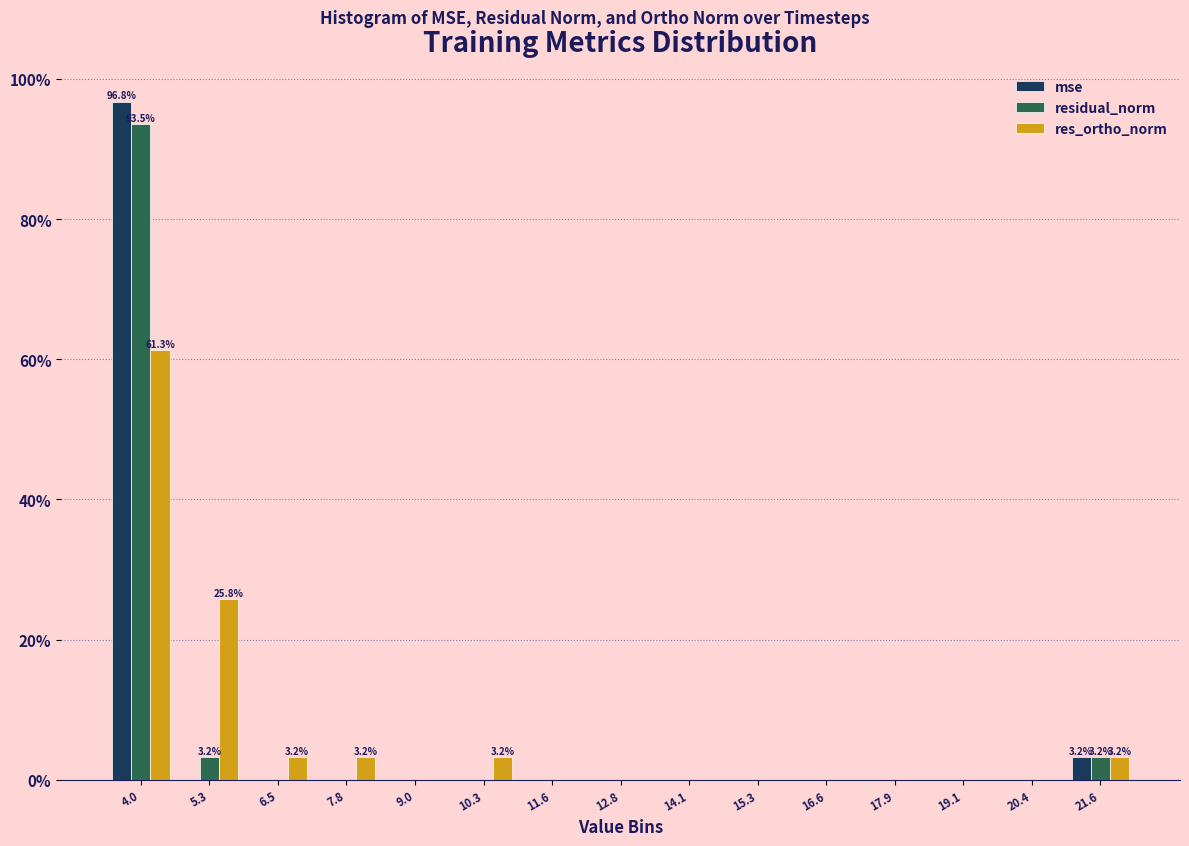

What is the sum of all mse values?

100.0